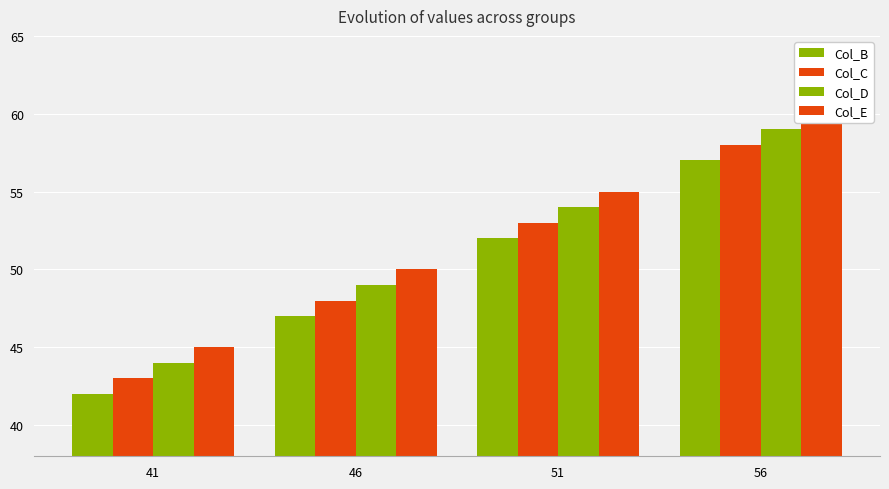

Reading left to right, what are all the values shown in this chart?

Col_B: 42	47	52	57
Col_C: 43	48	53	58
Col_D: 44	49	54	59
Col_E: 45	50	55	60